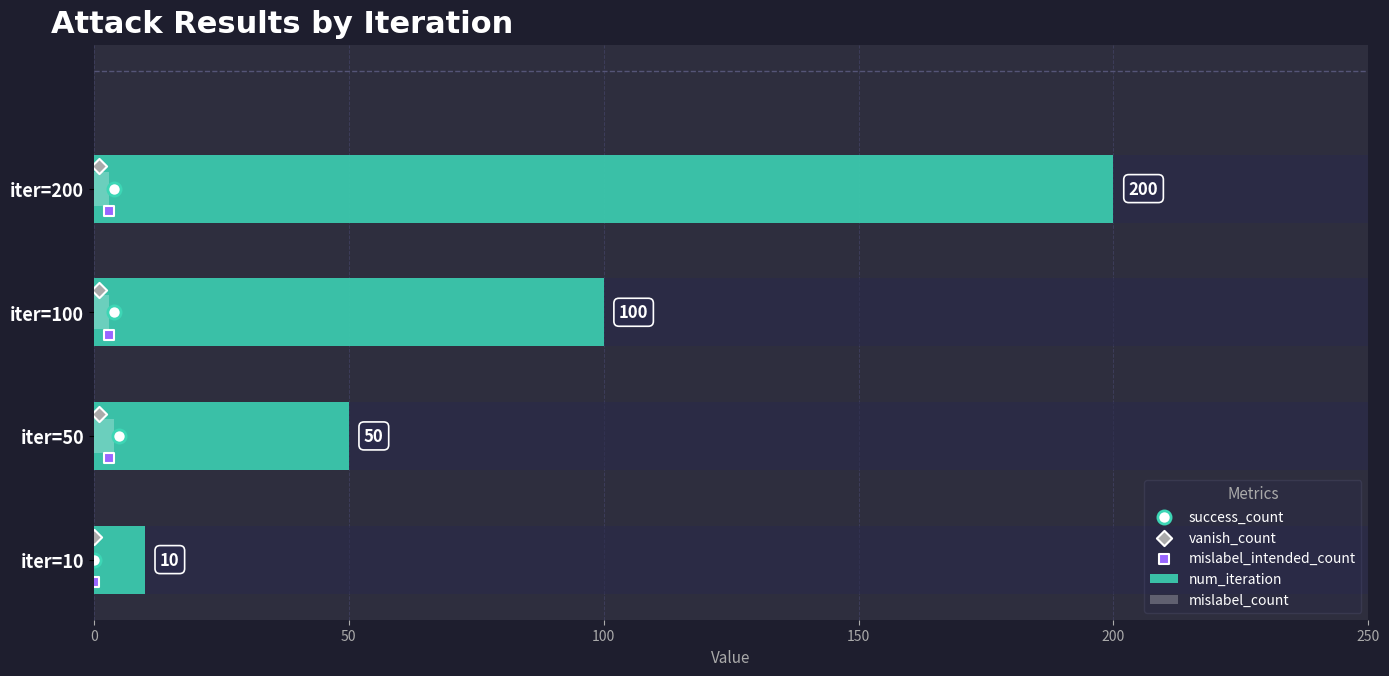

Which series has the widest spread of Y values?

num_iteration